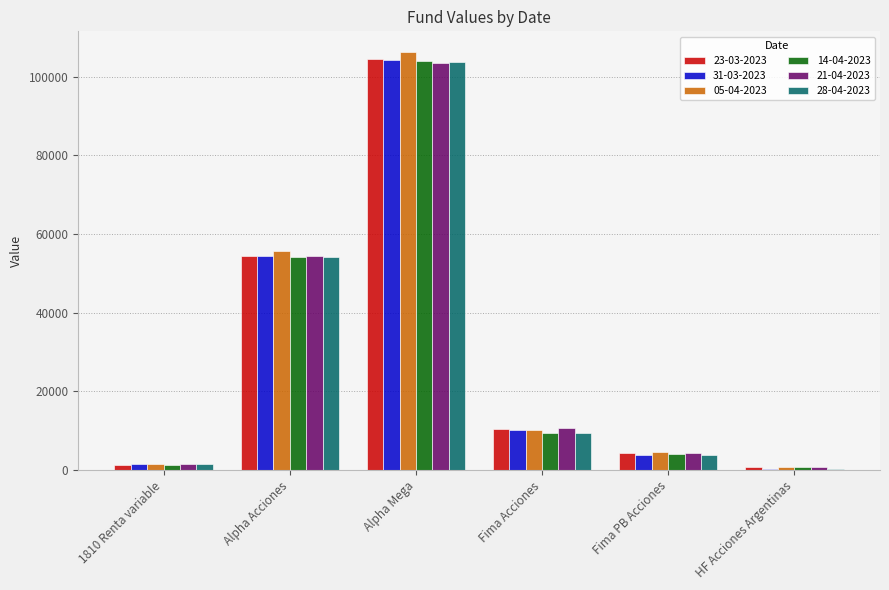

Where does the 31-03-2023 series first go above 10195?

Alpha Acciones